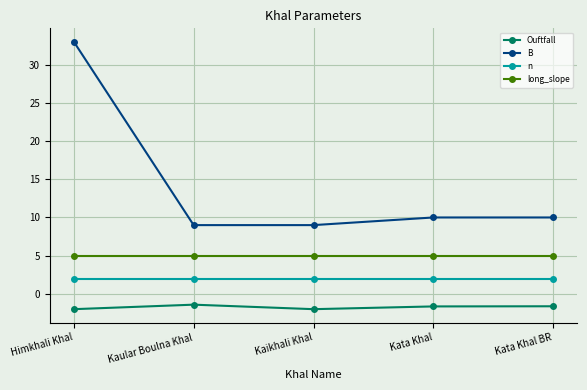

Is it true that n equals 2.0 at Kata Khal?

True